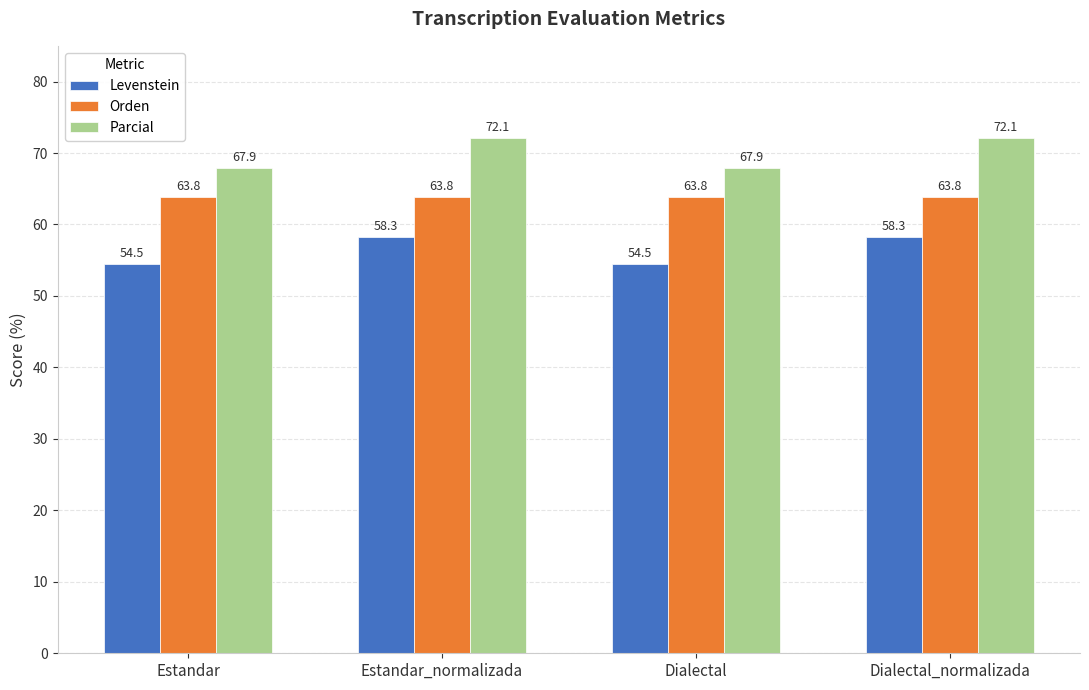

True or false: Levenstein has a value of 54.5 at Dialectal.

True